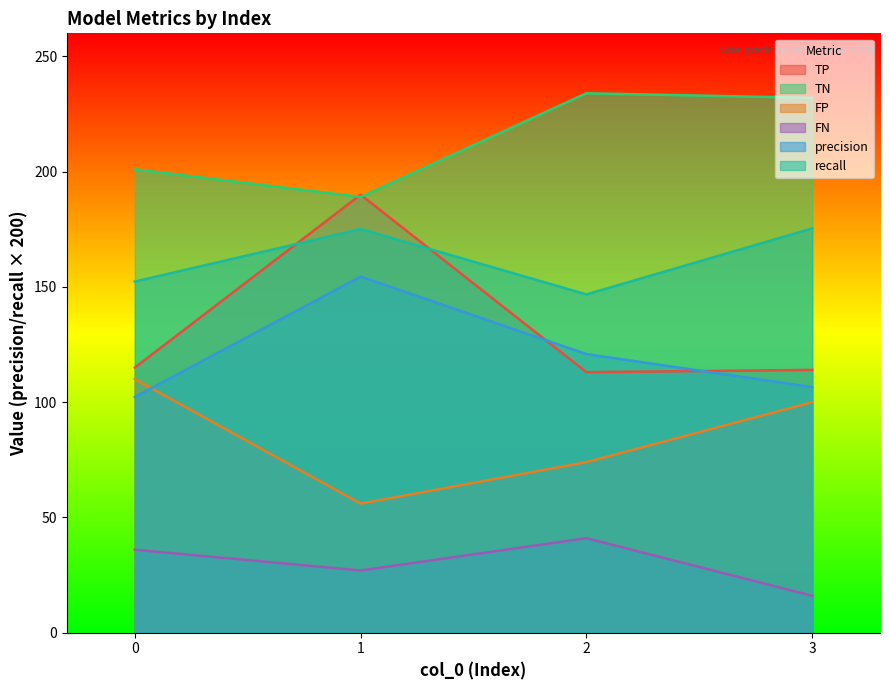

Does the chart display data point markers on the line(s)?

No